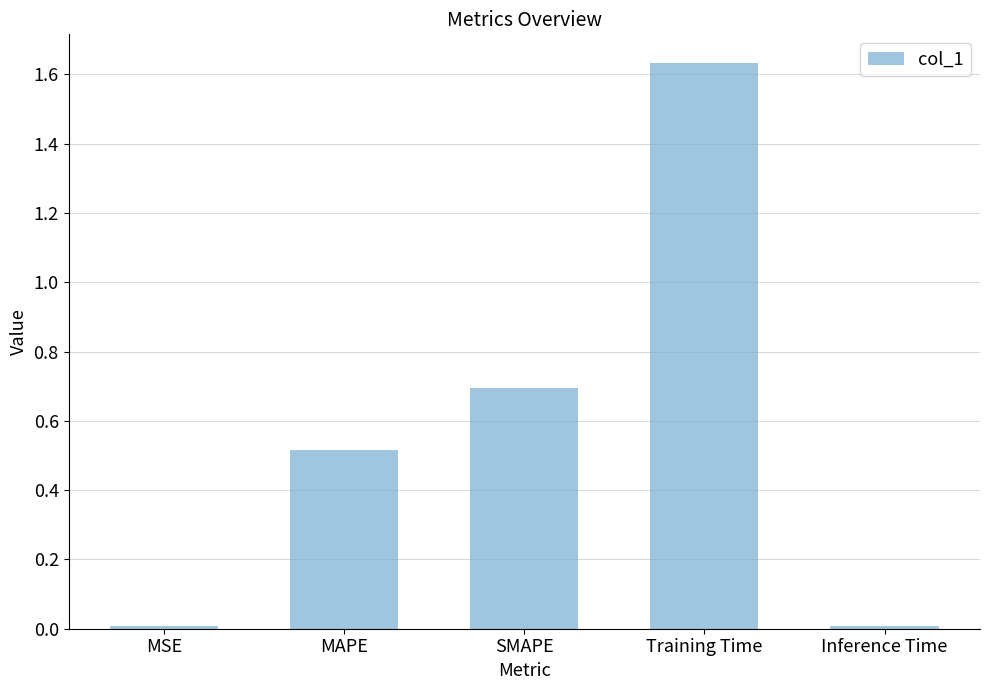

What position from the left is MAPE?

2